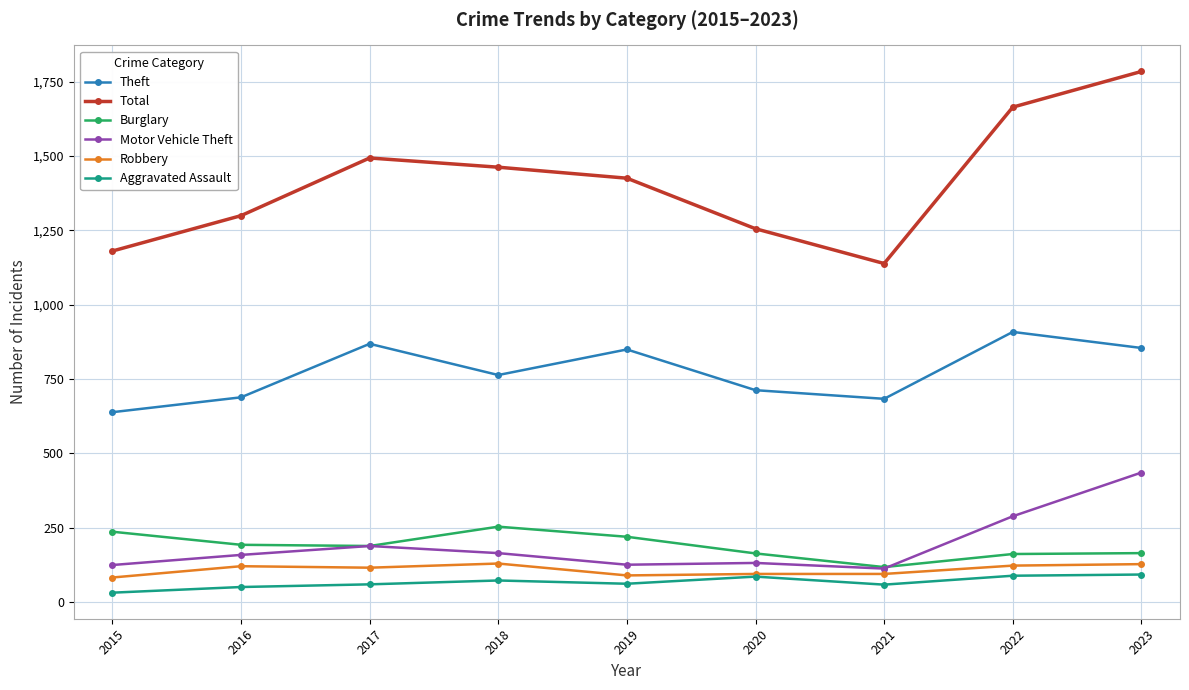

Which series changed the most between 2017 and 2021?

Total